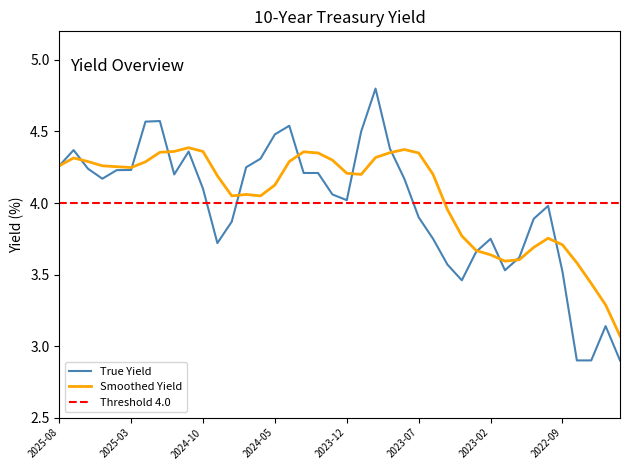

Reading right to left, extract all data points from this chart.

2.9	3.1	2.9	2.9	3.5	4.0	3.9	3.6	3.5	3.8	3.7	3.5	3.6	3.8	3.9	4.2	4.4	4.8	4.5	4.0	4.1	4.2	4.2	4.5	4.5	4.3	4.2	3.9	3.7	4.1	4.4	4.2	4.6	4.6	4.2	4.2	4.2	4.2	4.4	4.3